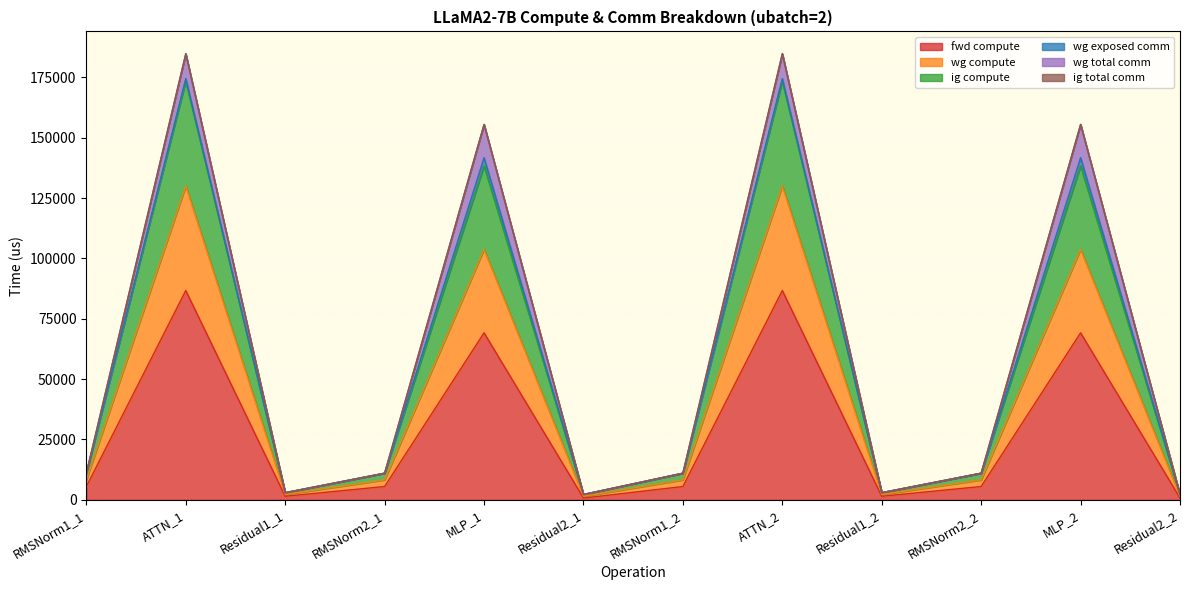

Does the chart display data point markers on the line(s)?

No